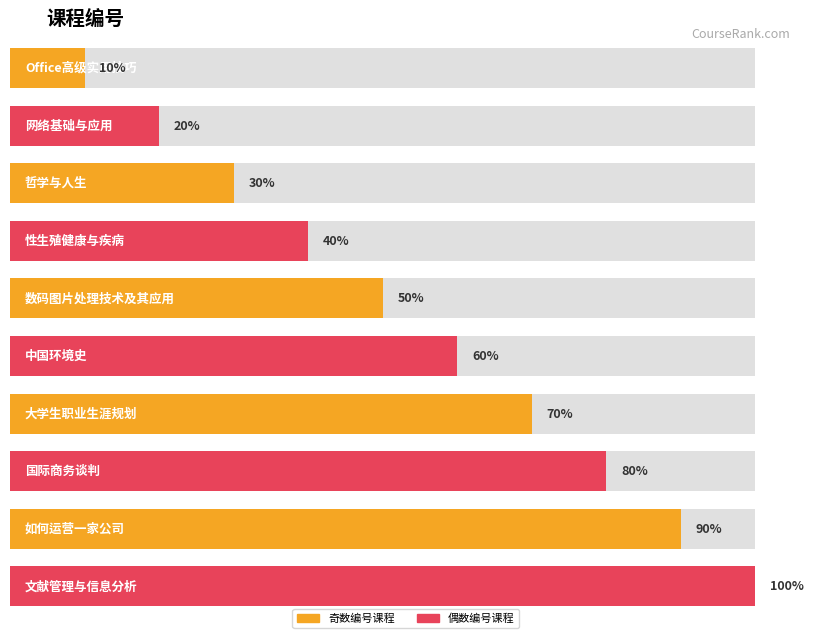

True or false: the data shows 9 at 如何运营一家公司.

True